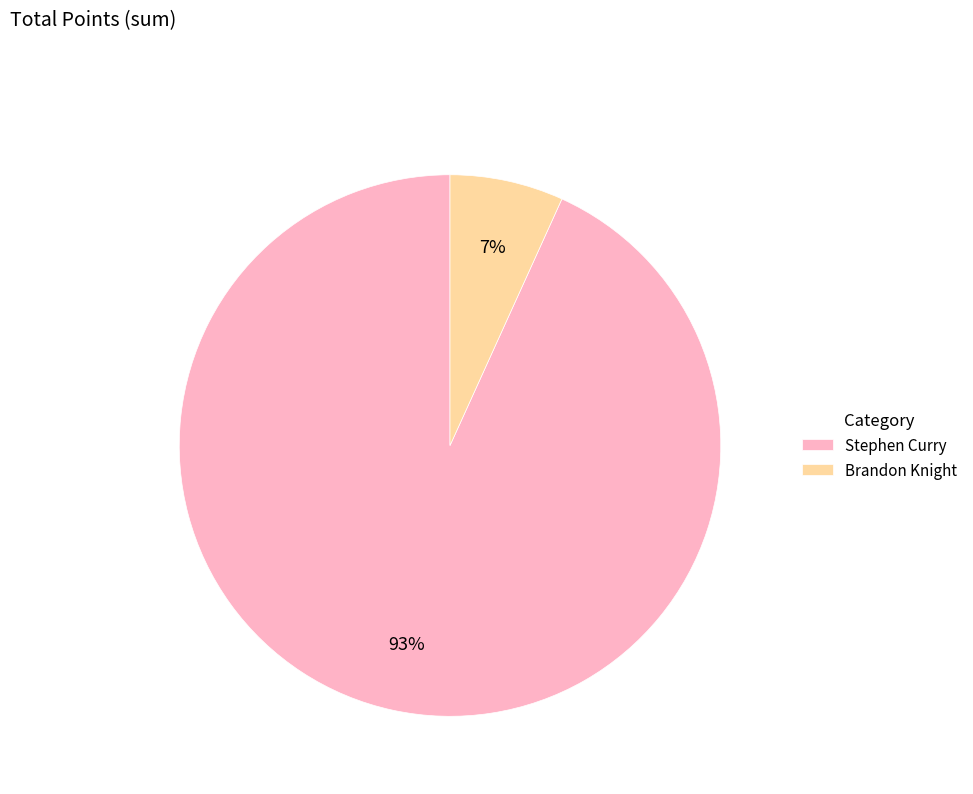

Is it true that Brandon Knight is 16% of the pie?

False